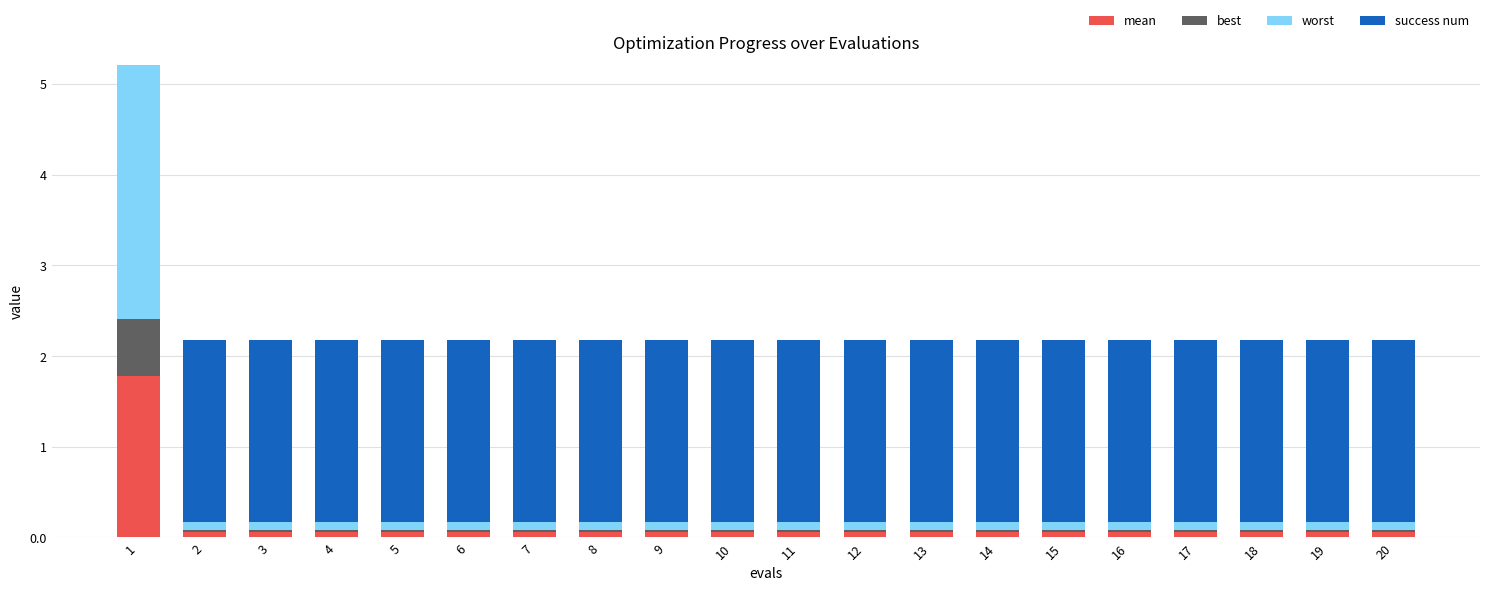

What are all the series names shown in the legend?

mean, best, worst, success num